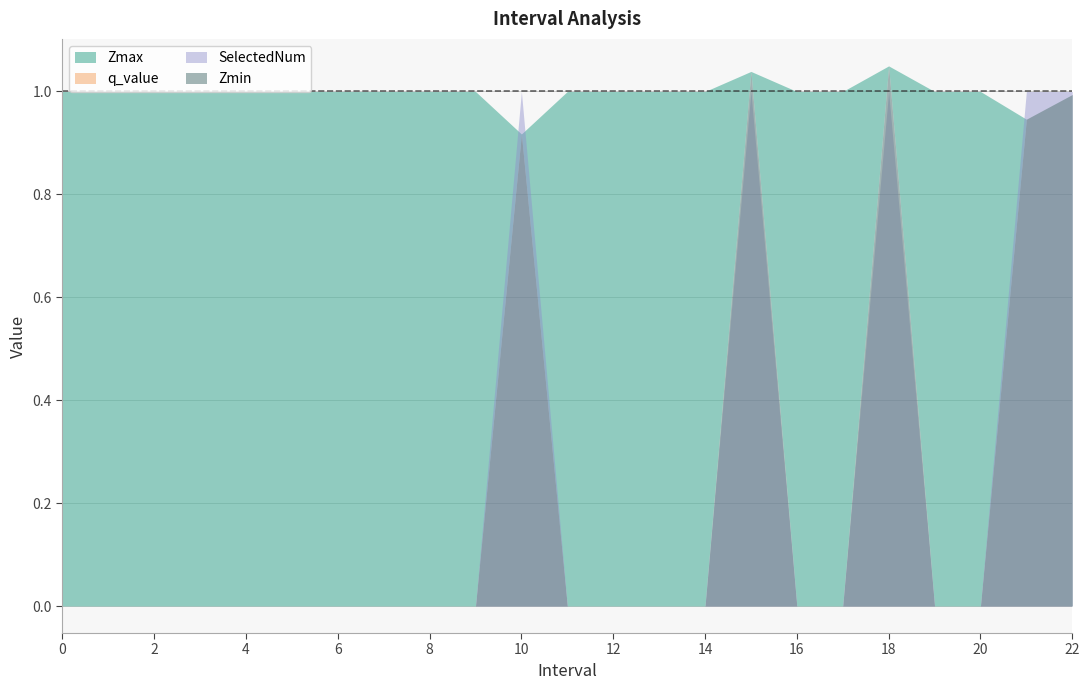

True or false: q_value and SelectedNum cross at least once.

False